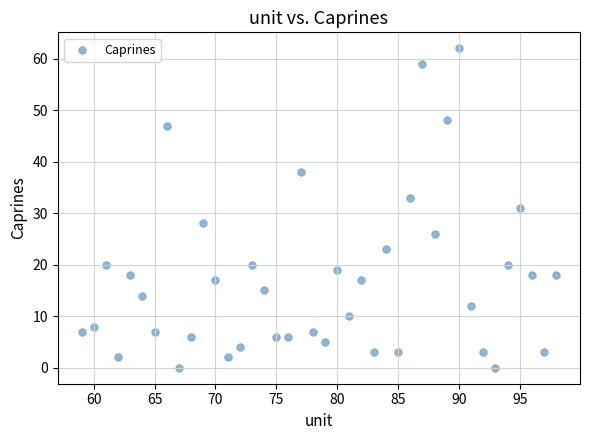

What is the range of Y values (max minus min)?

62